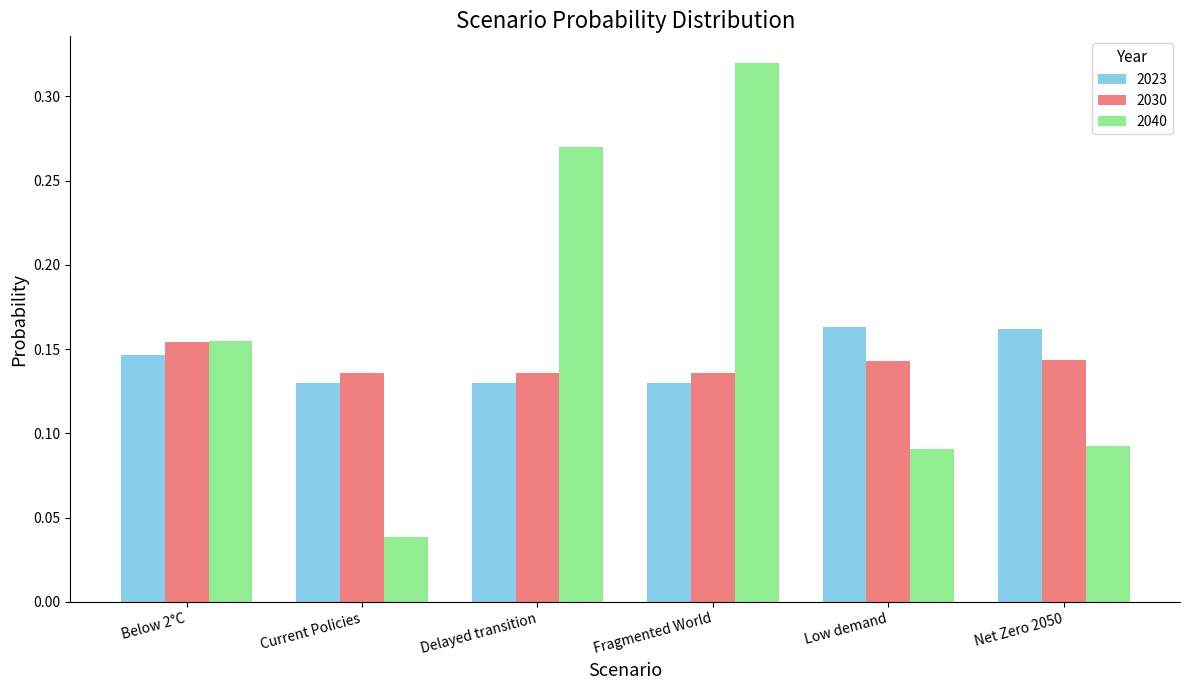

What is the label of the 1st bar from the right?

Net Zero 2050